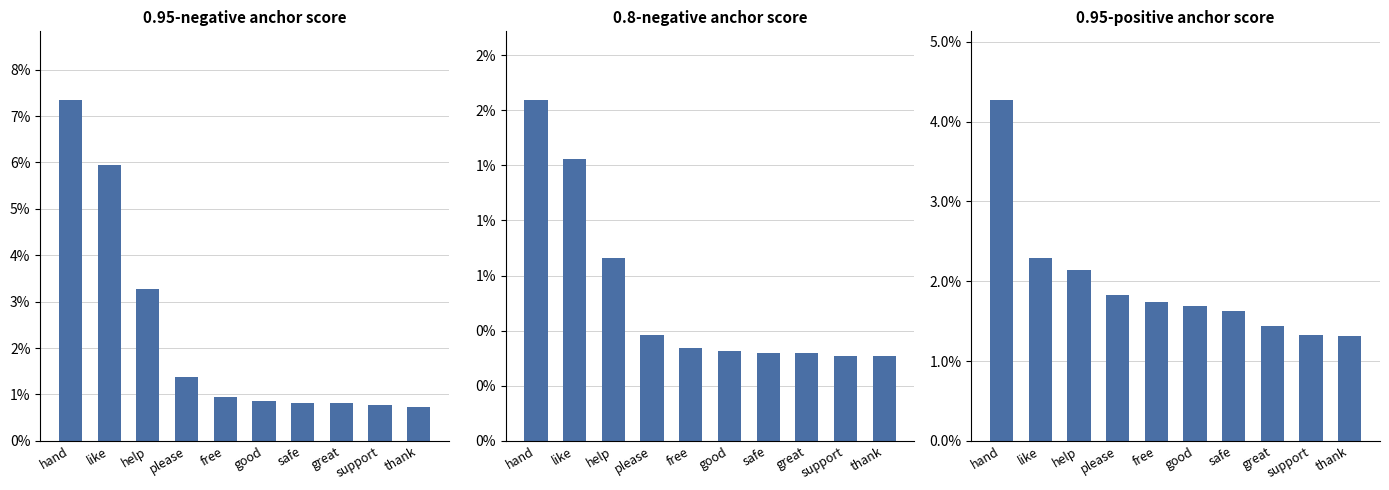

Between help and free, which series saw the biggest shift?

0.95-negative anchor score